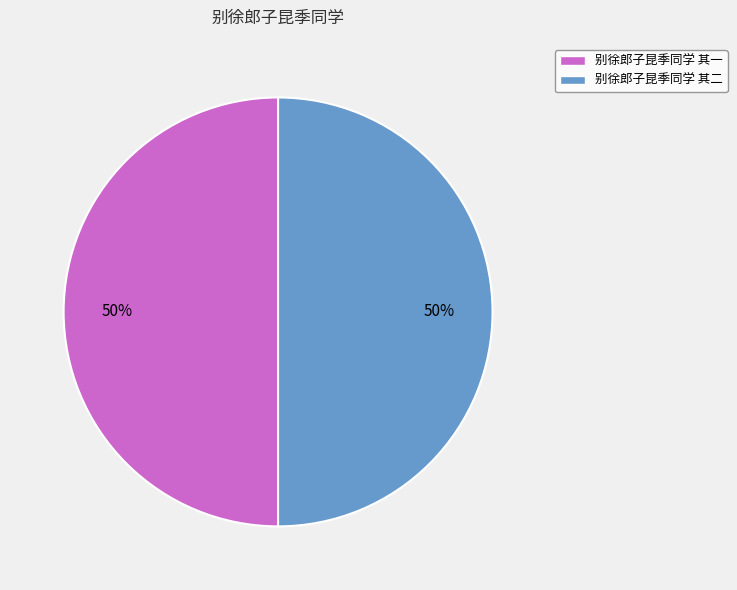

What percentage is the 别徐郎子昆季同学 其一 slice, to the nearest percent?

50%